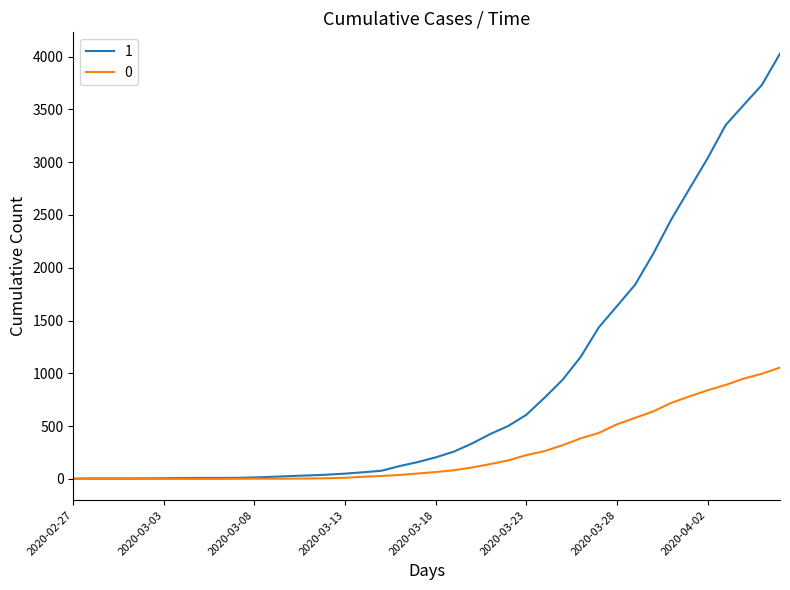

Does the chart have visible grid lines?

No